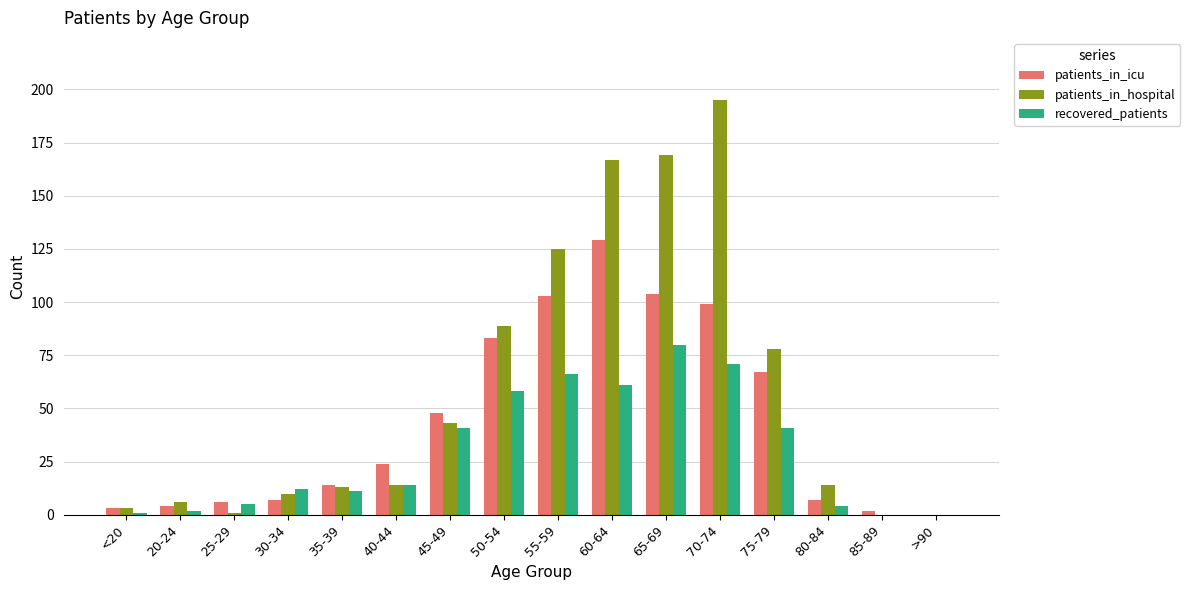

How many groups of bars are there?

16